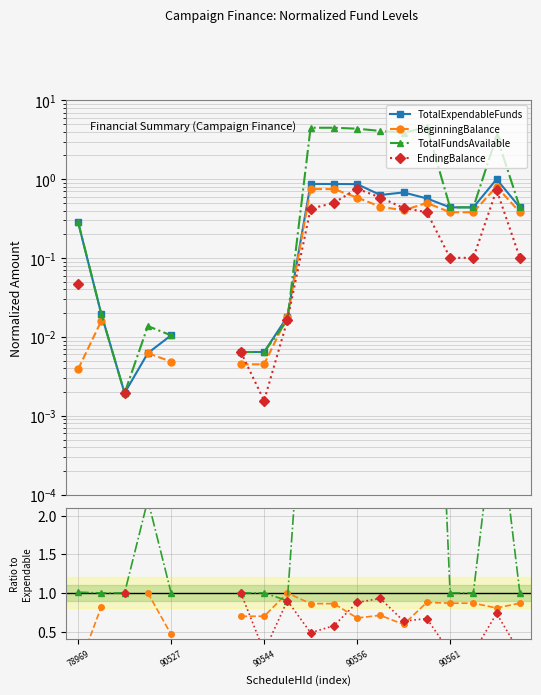

How many intersections are there between EndingBalance and TotalExpendableFunds?

5